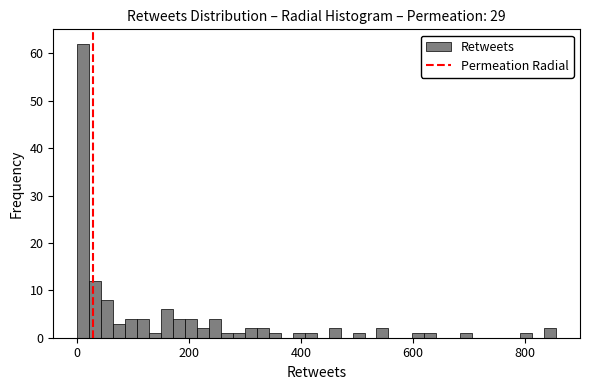

Read against the x-axis, roughly where is the centre of the tallest bar?

20